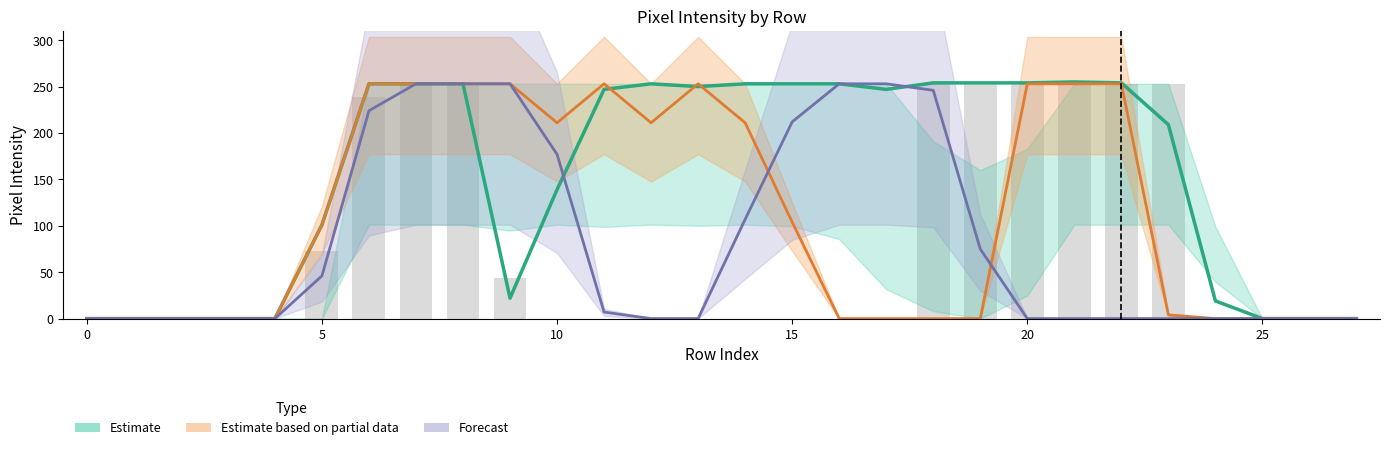

What is the average value of the Forecast series?

84